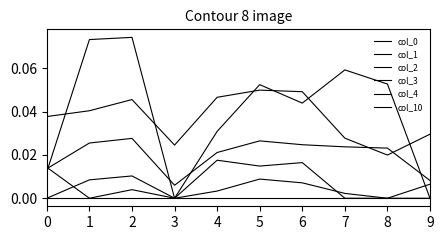

At which category does col_4 reach its first local valley?

3